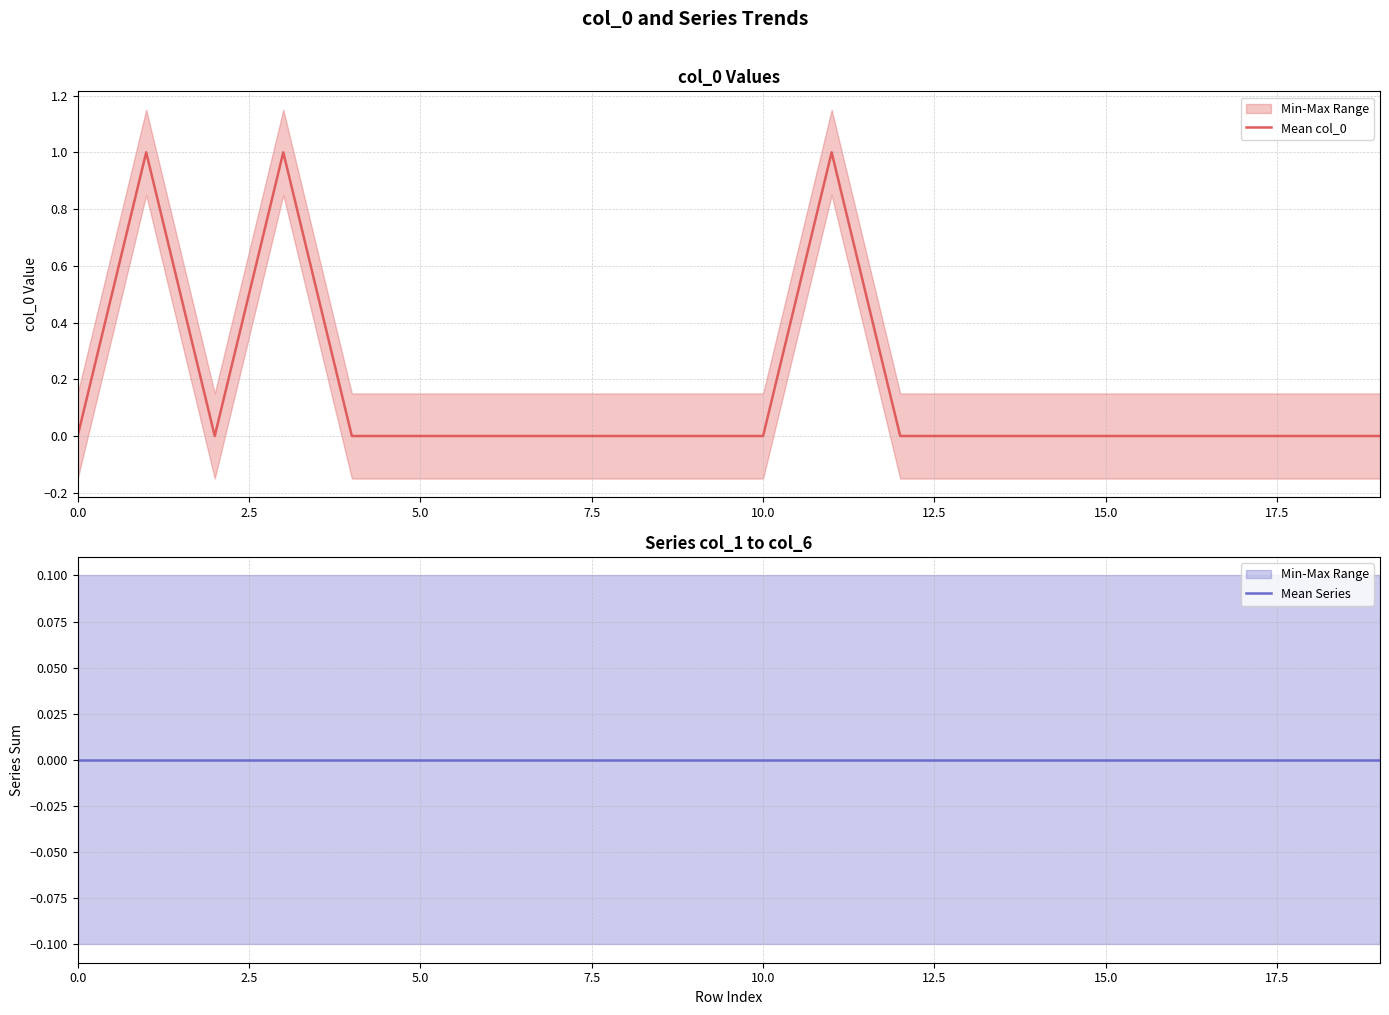

What position from the right is 9?

11